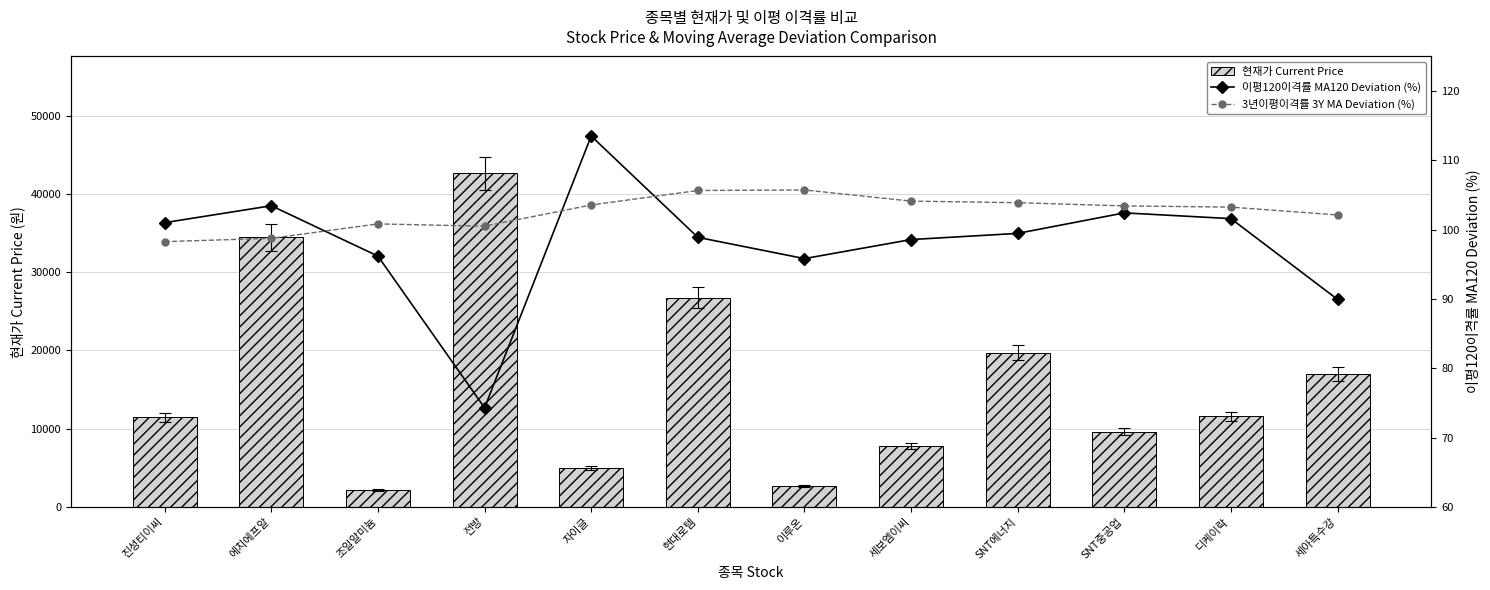

At which label does 3년이평이격률 3Y MA Deviation (%) reach its peak?

이루온